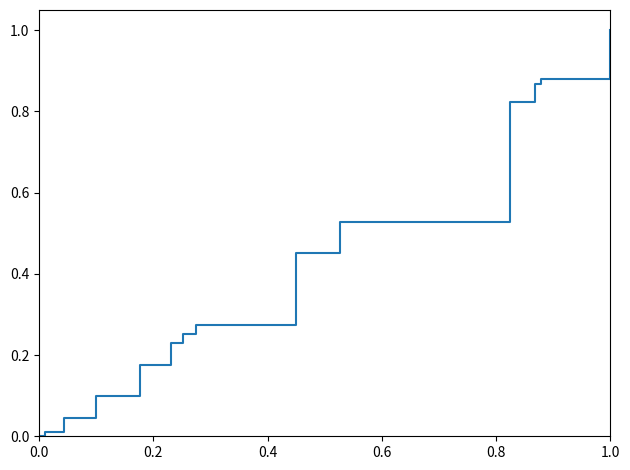

Reading left to right, list all the values displayed in this chart.

0.0	0.0	0.0	0.1	0.2	0.2	0.3	0.3	0.5	0.5	0.8	0.9	0.9	0.9	1.0